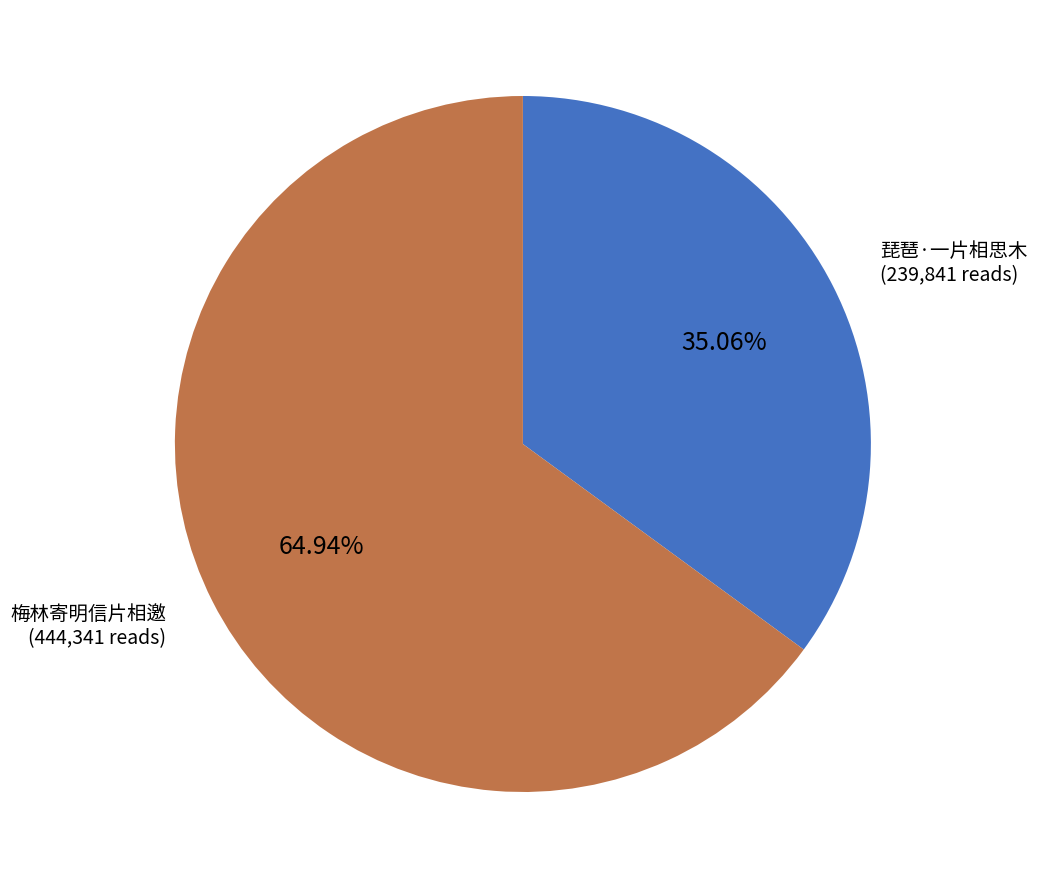

Which category accounts for the majority?

梅林寄明信片相邀